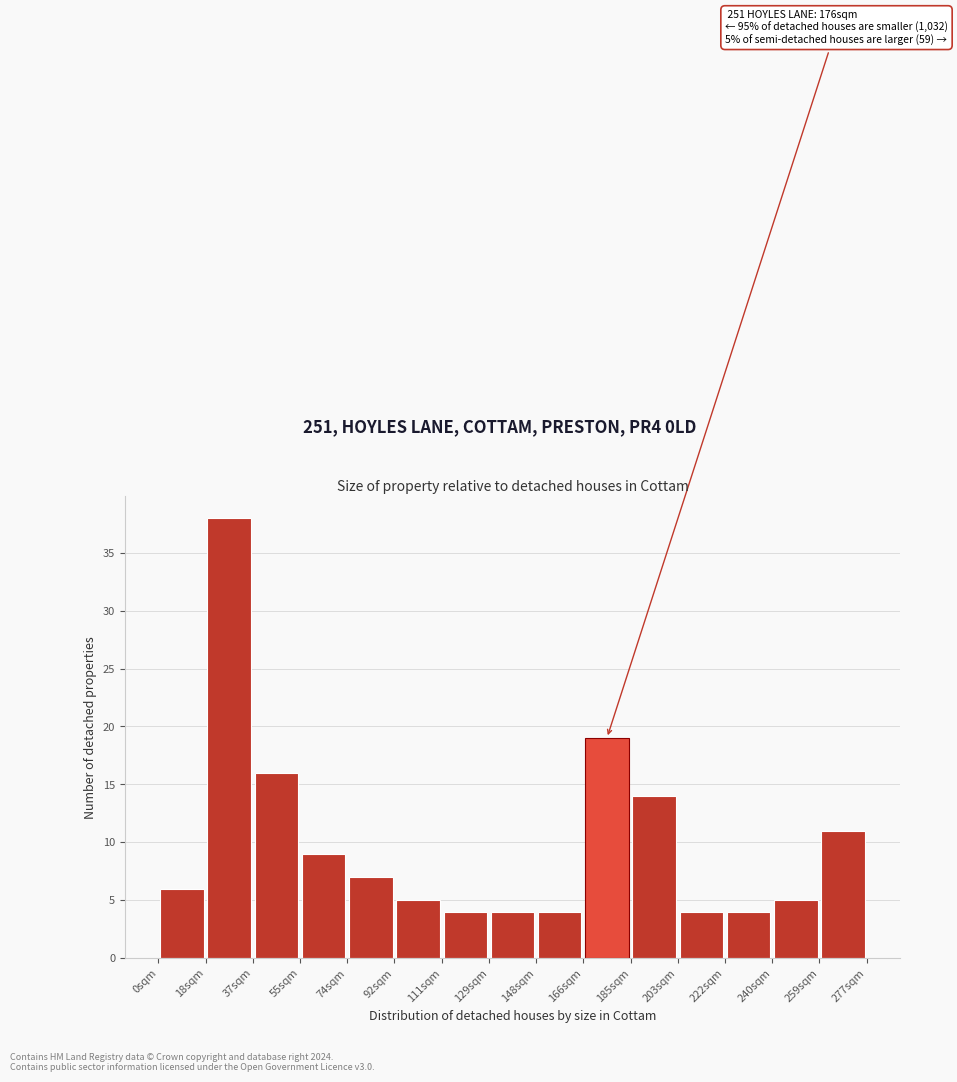

Which range on the x-axis has the tallest bar?

18 to 36